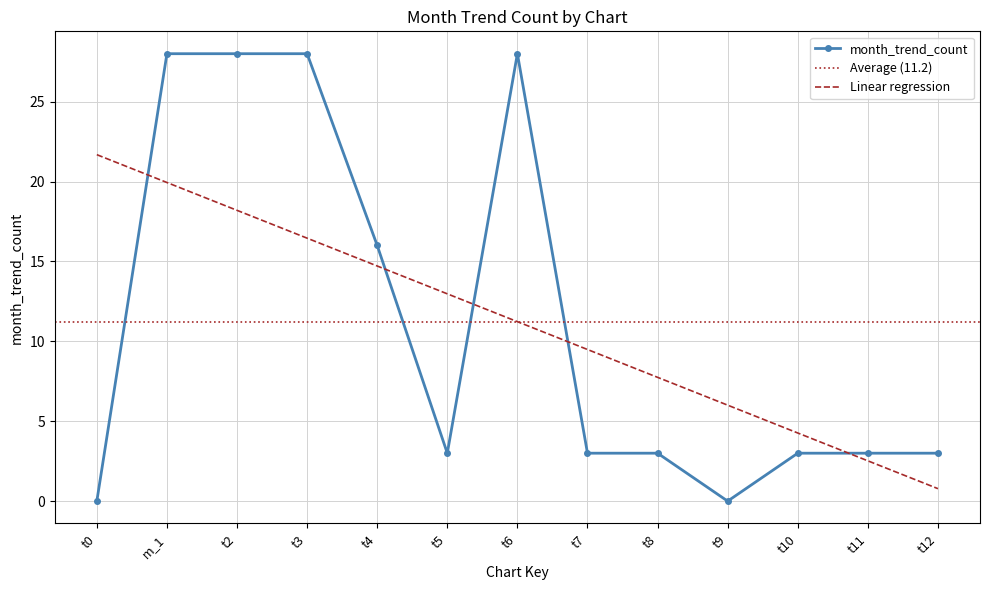

The chart shows a value of 0 at t0. True or false?

True